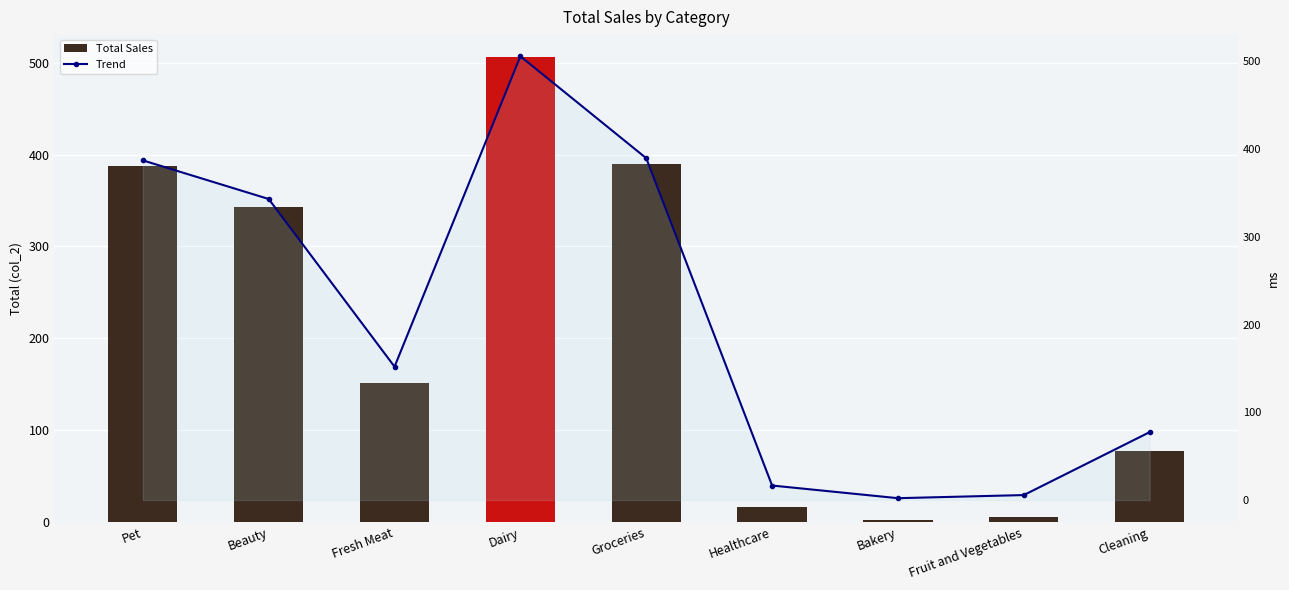

What is the smallest value displayed?

2.1